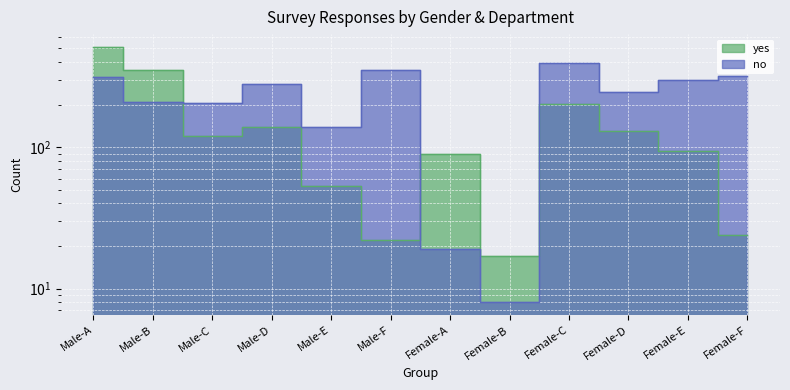

At which category does the chart reach its peak across all series?

Male-A